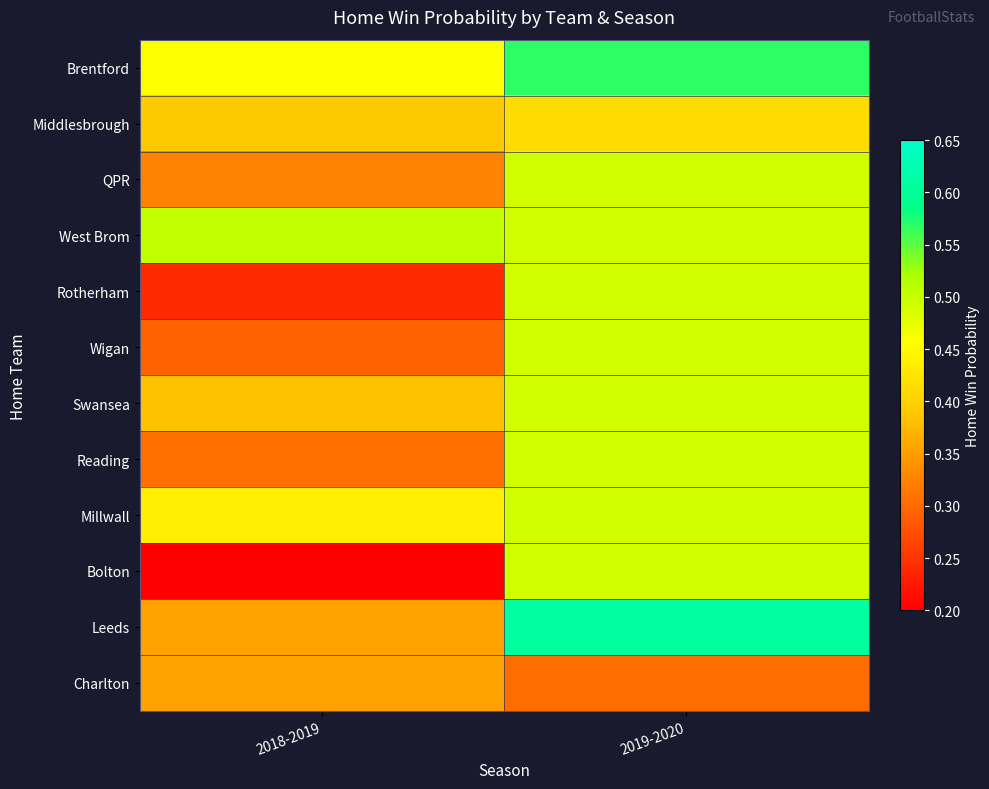

Which series has the largest range (max minus min)?

Bolton